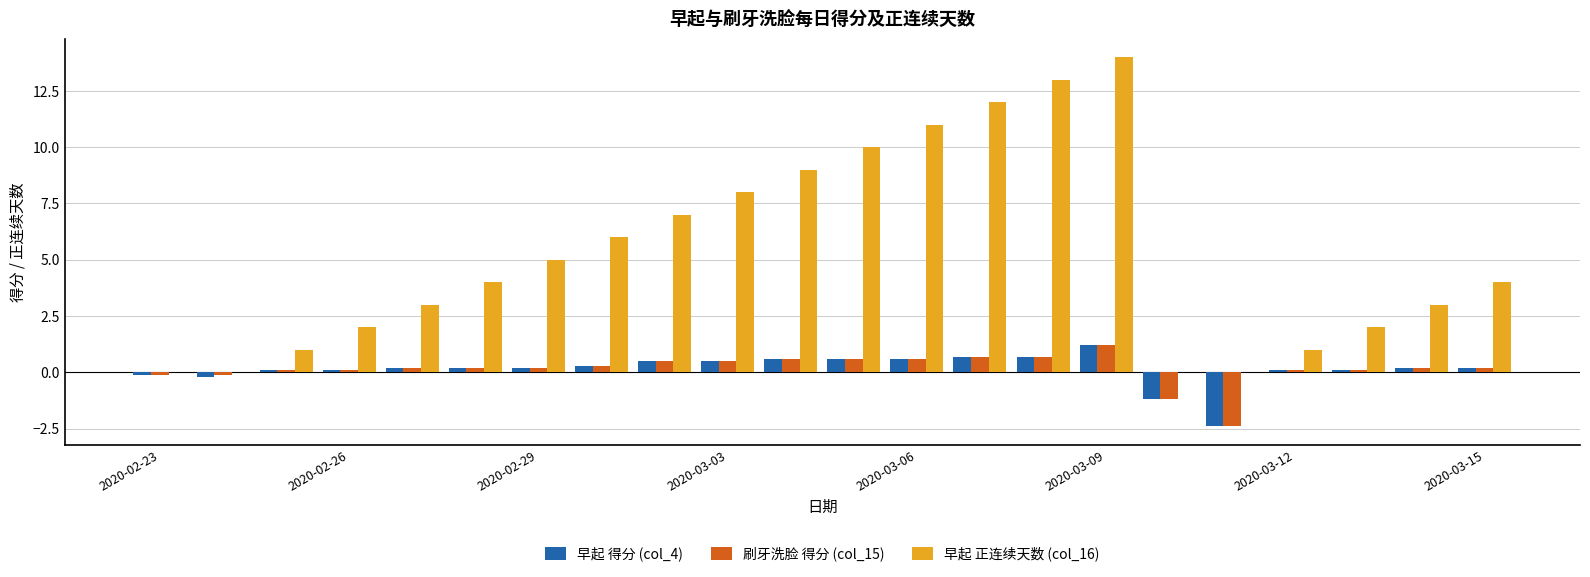

What is the sum of all 早起 得分 (col_4) values?

3.2